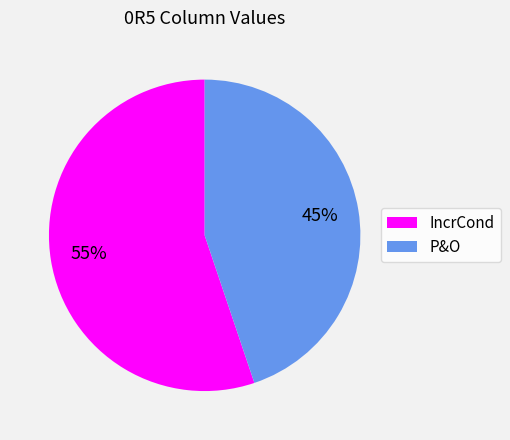

What percentage is the P&O slice, to the nearest percent?

45%